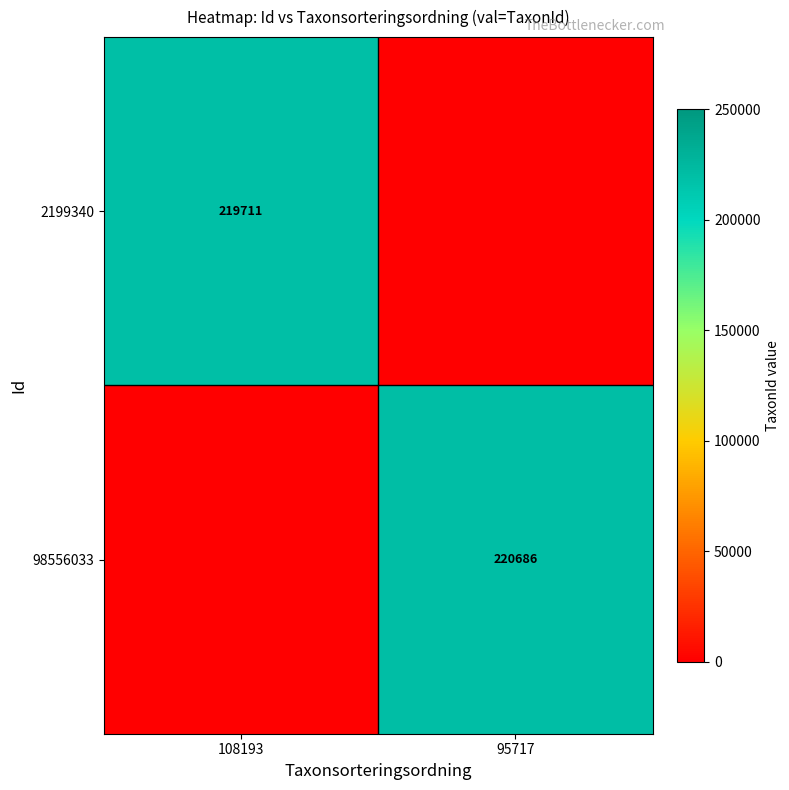

True or false: 2199340 has a value of 341193 at 108193.

False